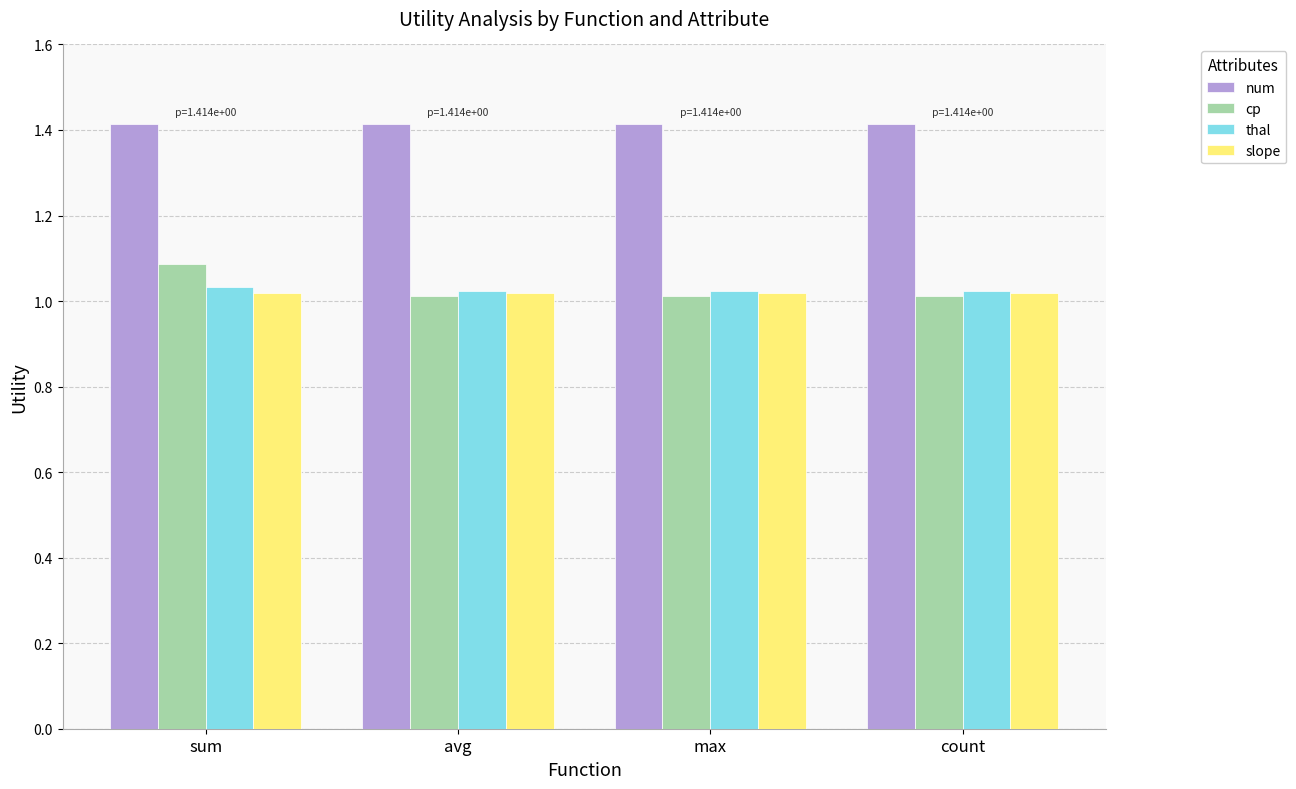

Is the value of thal at sum greater than the value of slope at sum?

Yes